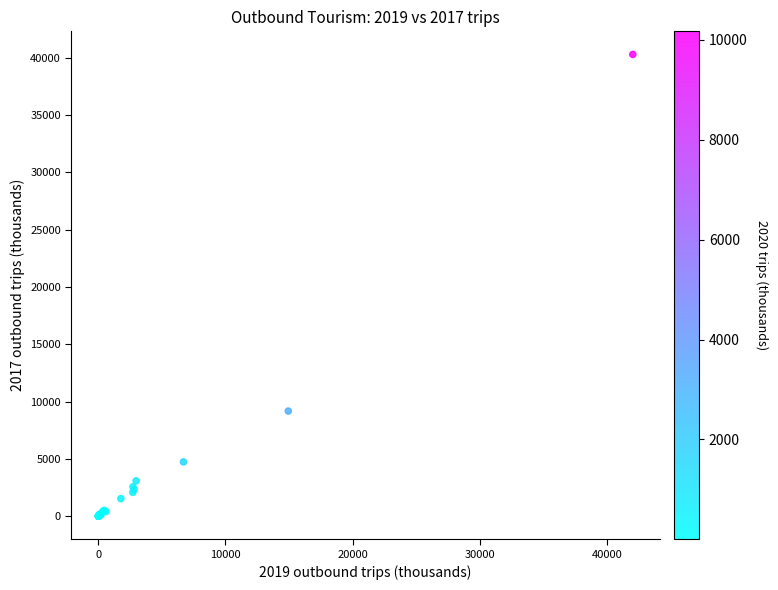

What Y value in the scatter plot is closest to 20158?

9188